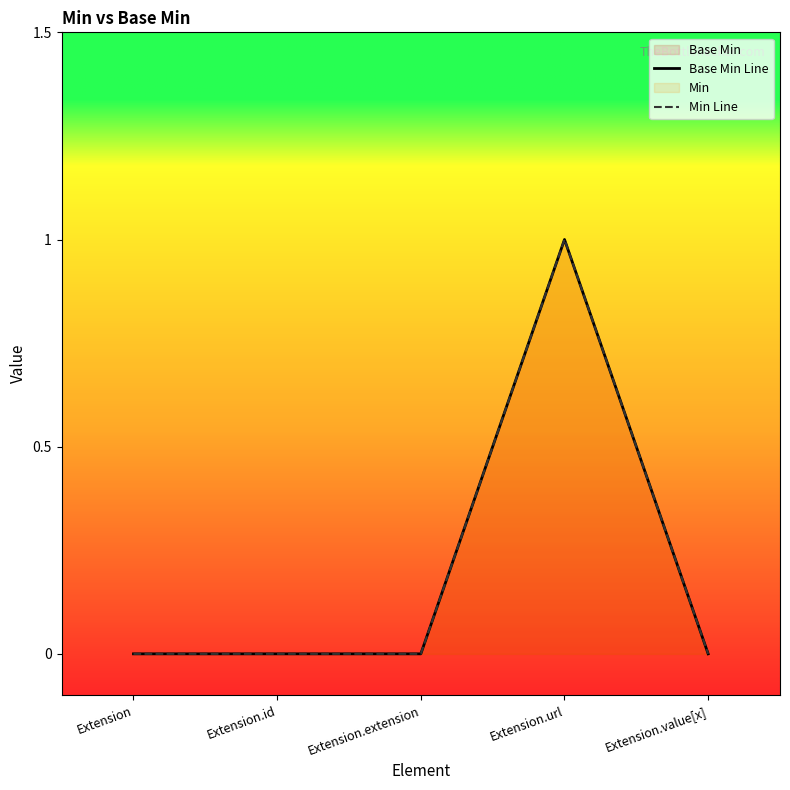

Which series has the largest total across all categories?

Base Min Line